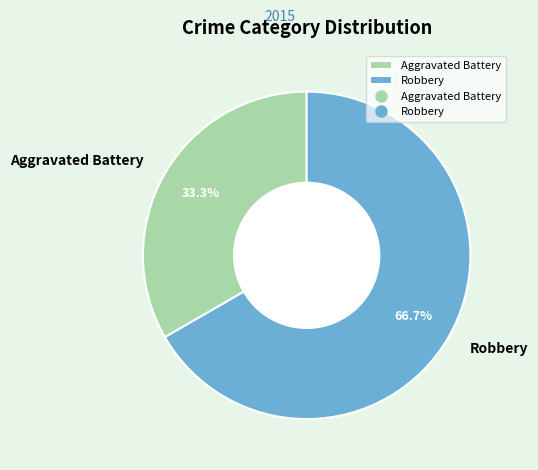

To the nearest percent, what is the difference between the Robbery and Aggravated Battery slice percentages?

33%